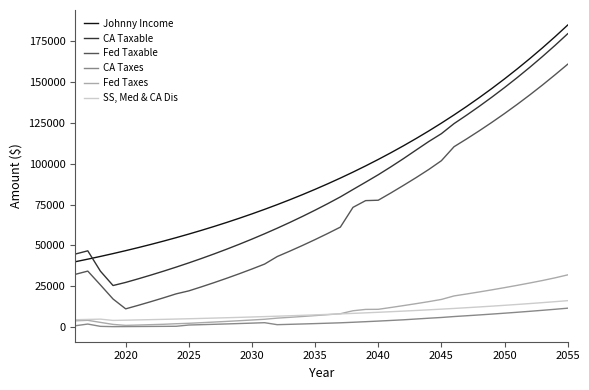

What is the highest value of the CA Taxable series?

179348.6